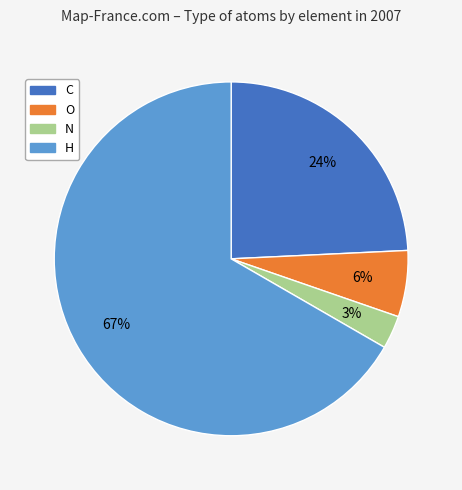

The C slice represents 10% of the pie. True or false?

False